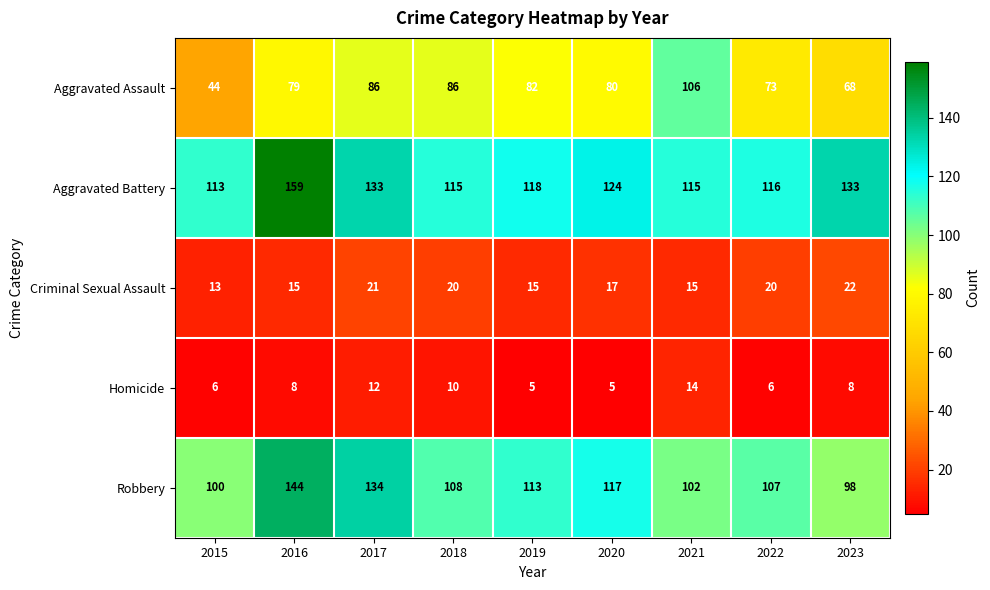

Which series has the largest total across all categories?

Aggravated Battery